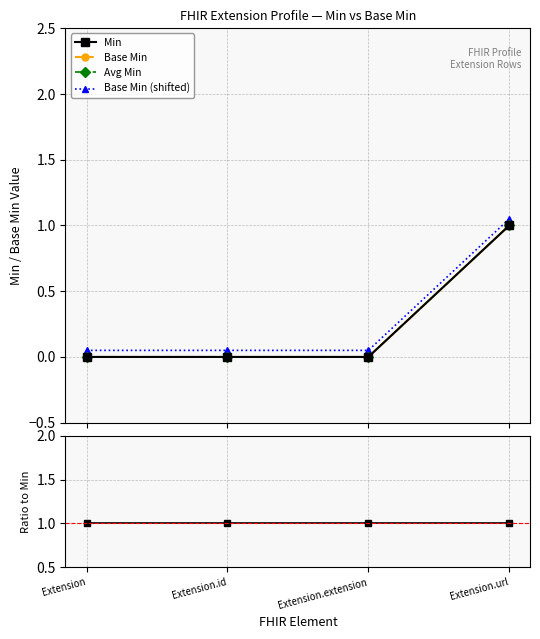

What is the total value across all series at Extension?

1.1